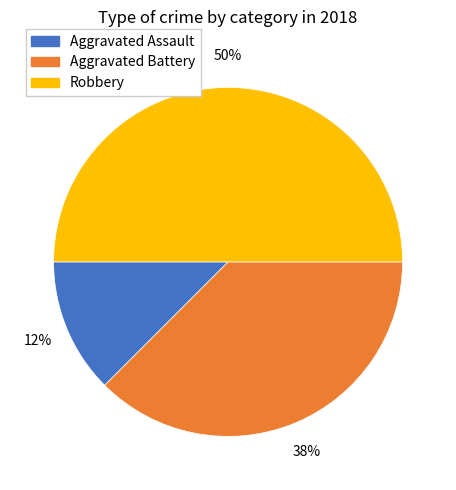

To the nearest percent, what is the average slice percentage?

33%